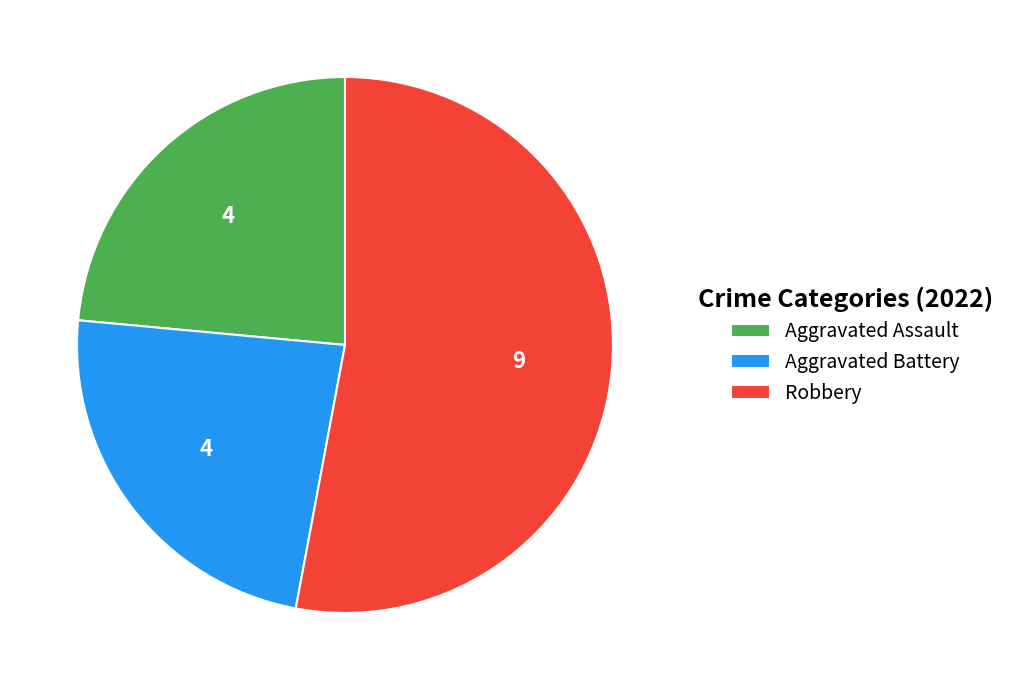

What is the majority slice?

Robbery